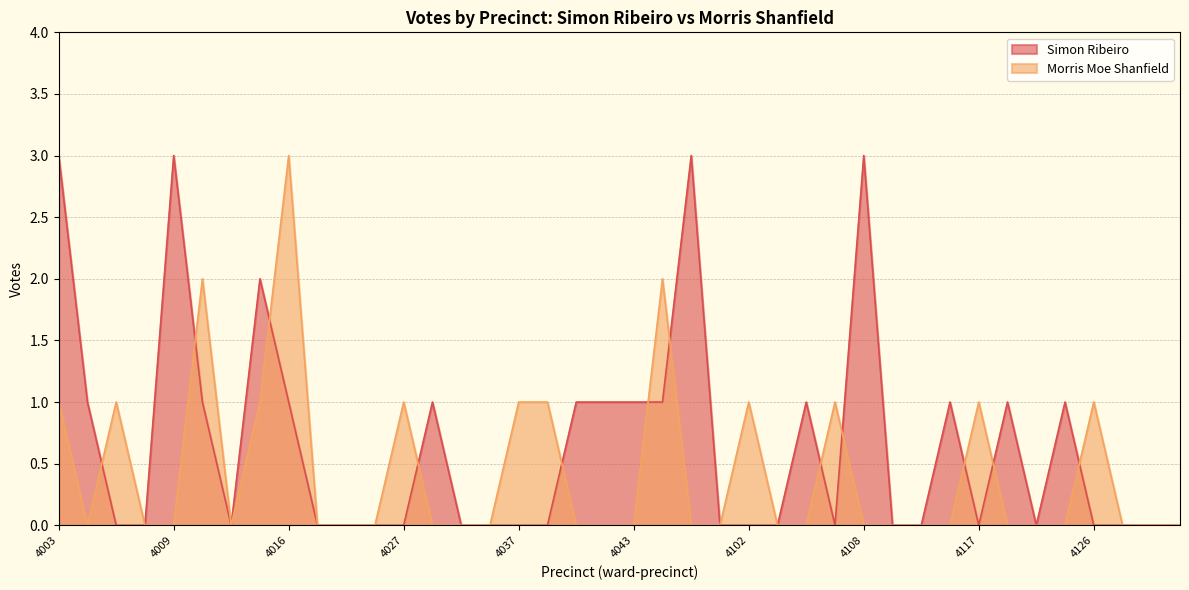

Which series has the widest spread of values?

Simon Ribeiro